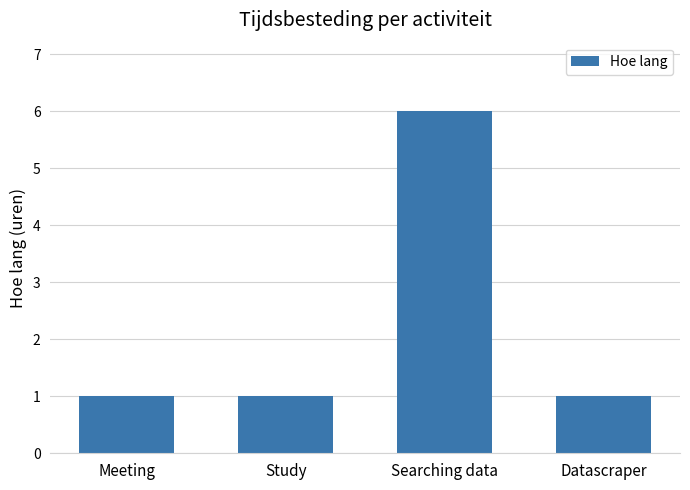

What is the maximum value shown in the chart?

6